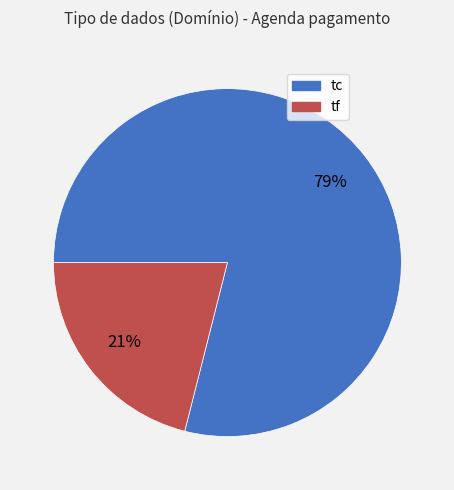

Does tc represent more than half of the total?

Yes